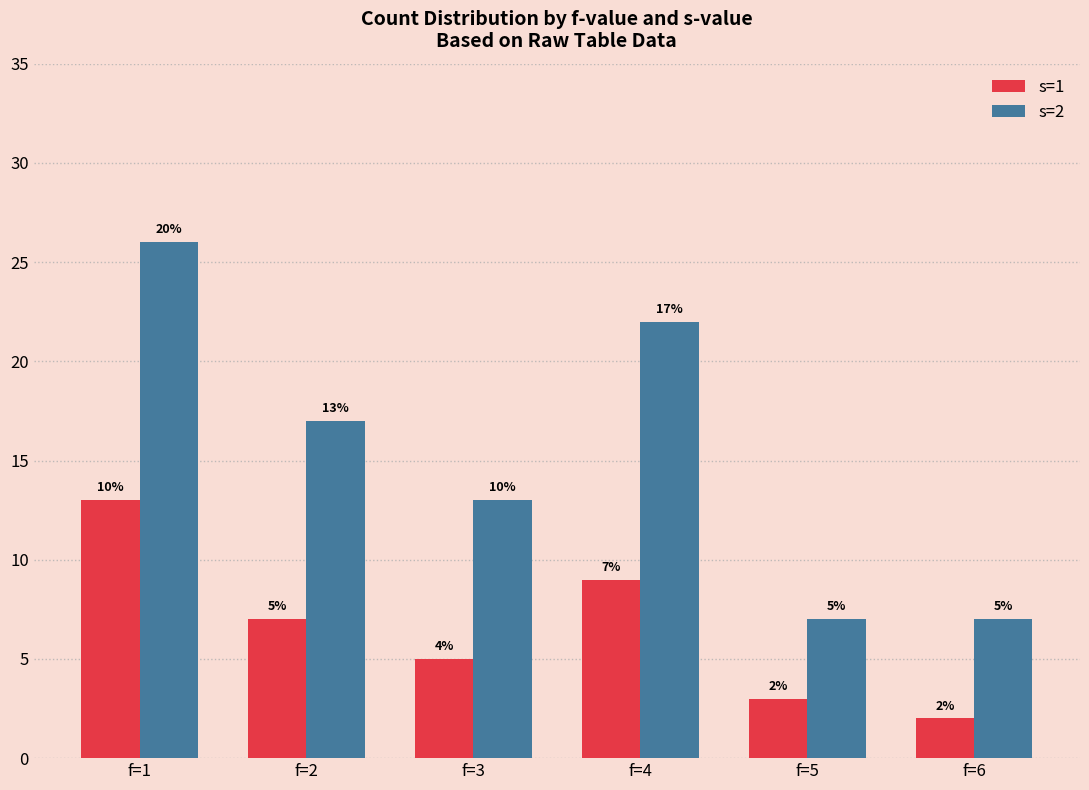

What is the sum of the s=2 values at f=5 and f=2?

24